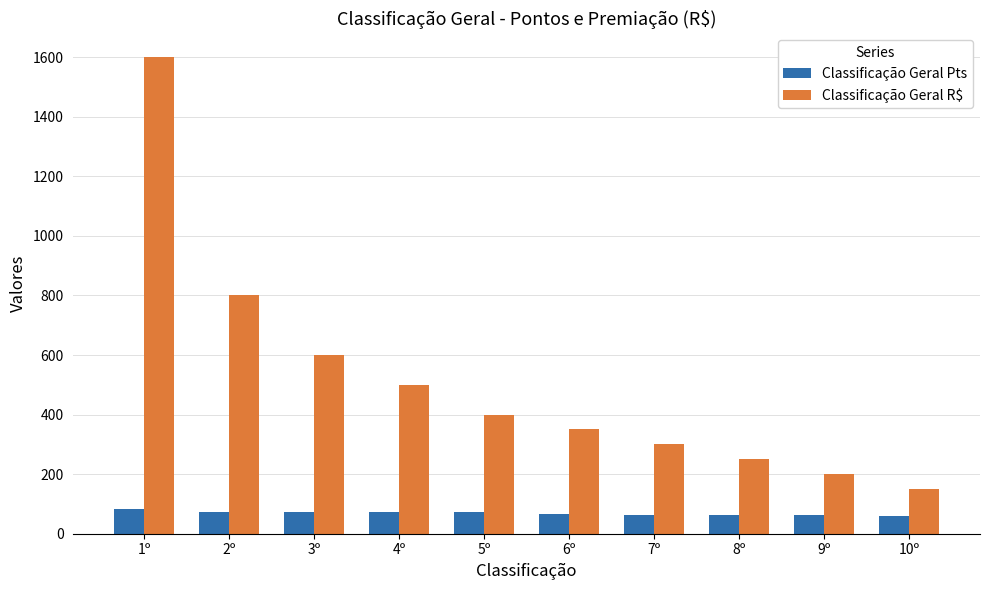

What is the value of the Classificação Geral R$ bar at the 9th from the left?

200.0